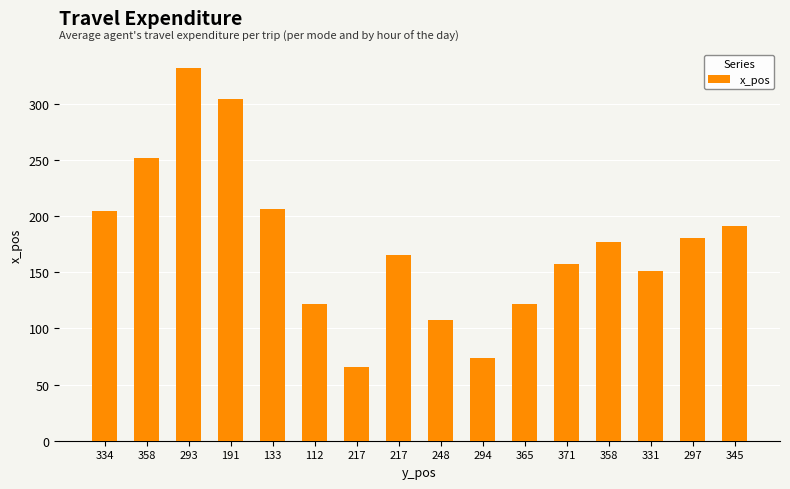

Count the number of categories in the chart.

16